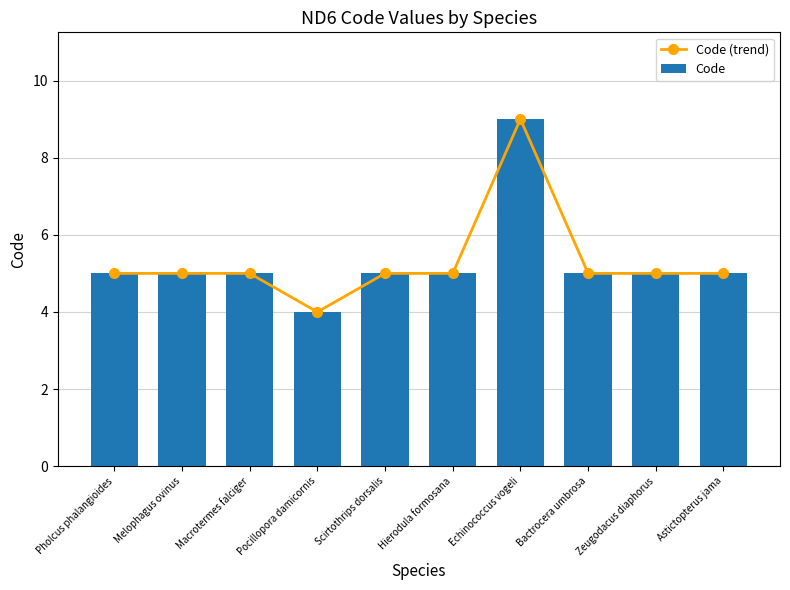

What is the difference between the second highest and minimum values in the Code series?

1